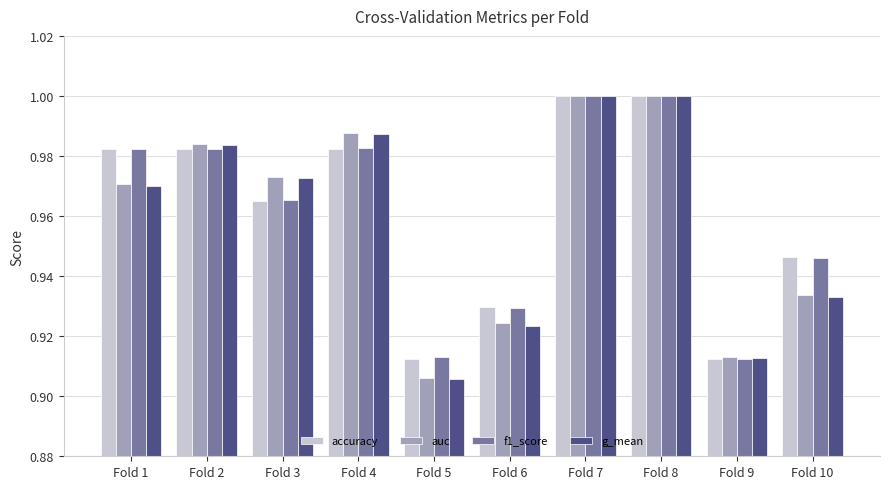

Are the bars horizontal?

No